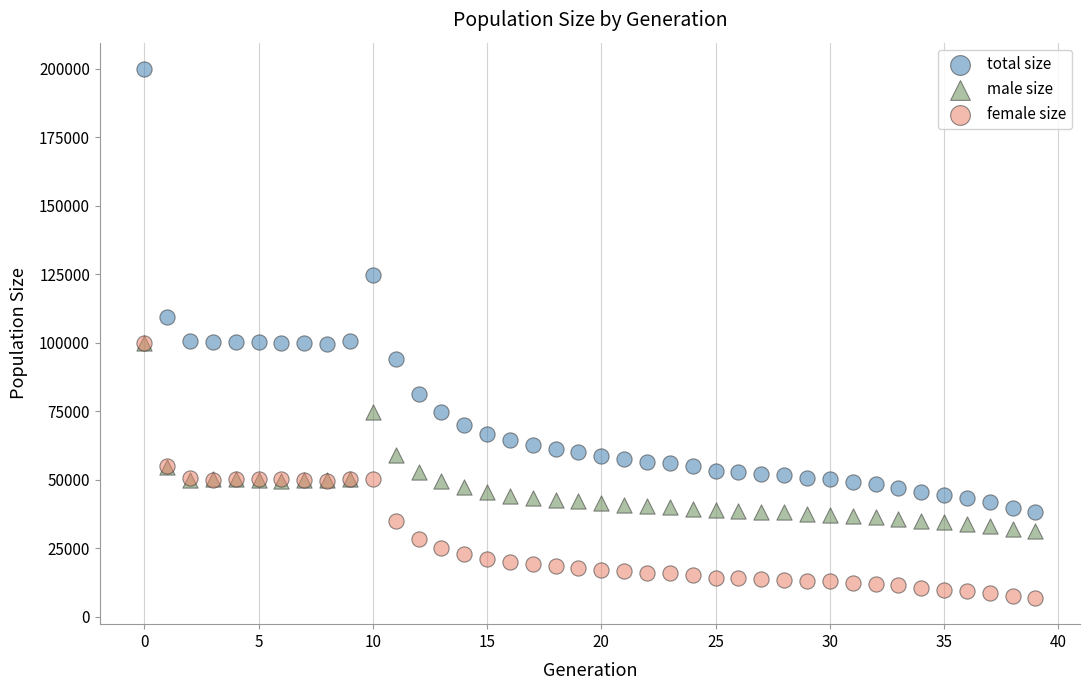

Which series reaches the maximum Y coordinate?

total size